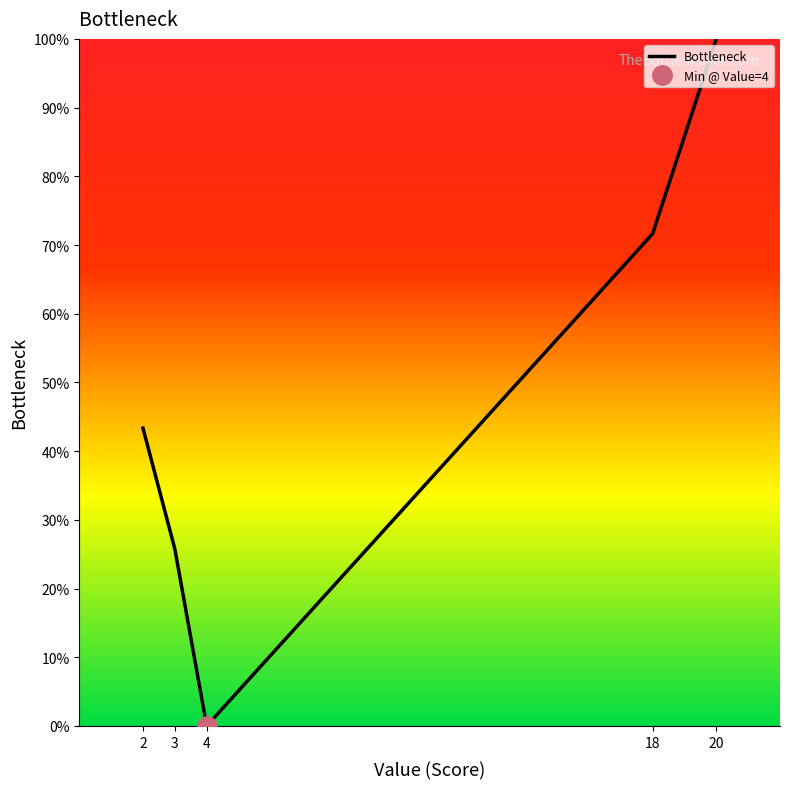

What is the ratio of the value at 20 to the value at 2?

2.3